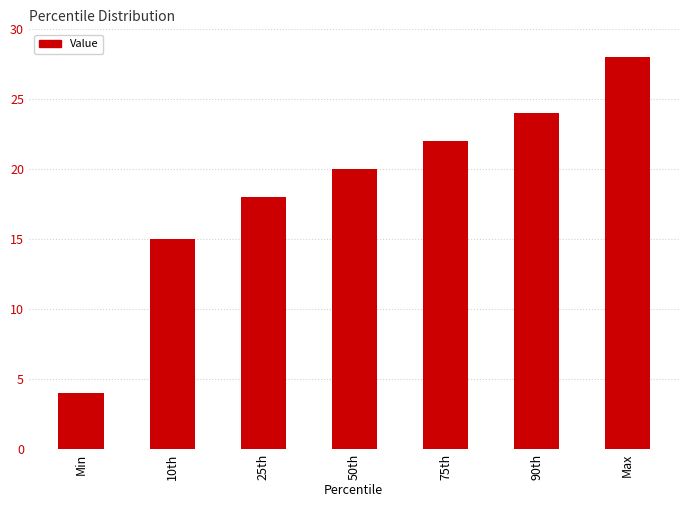

The value at Max is 38. True or false?

False